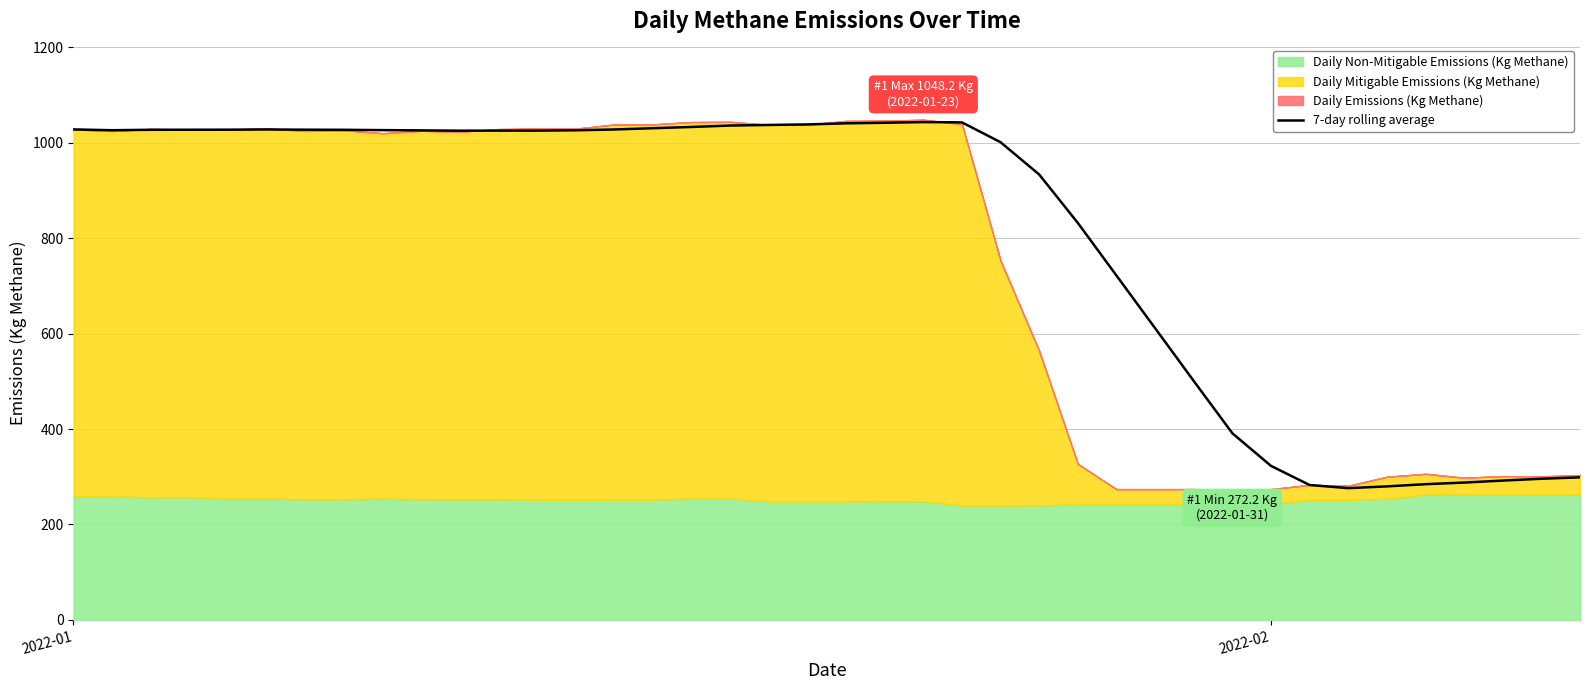

Where does the data first go above 1026?

2022-01